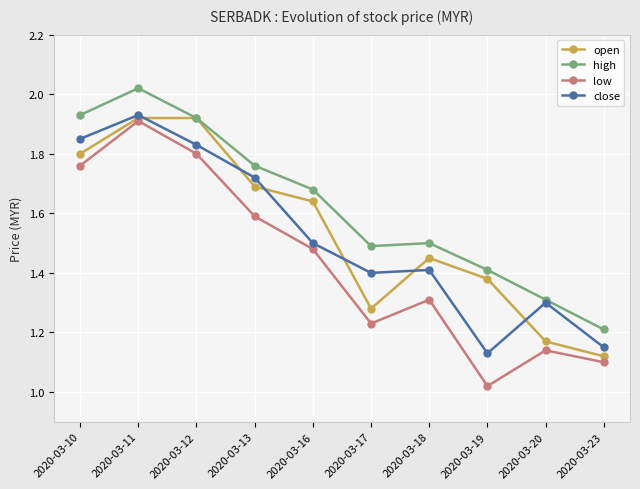

What is the difference between the low values at 2020-03-13 and 2020-03-17?

0.4